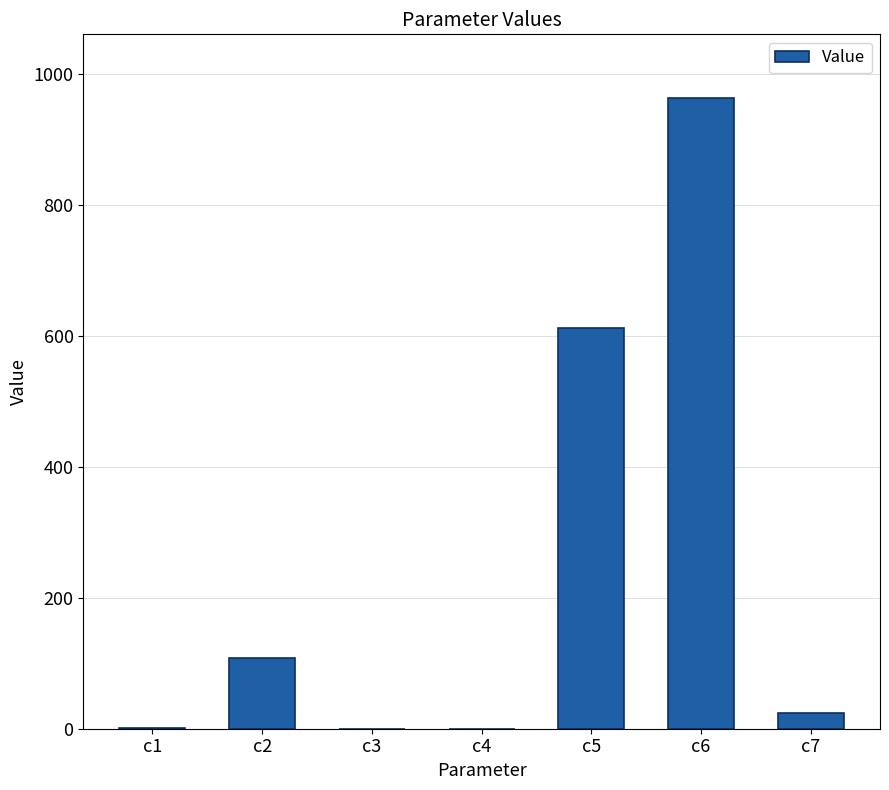

The value at c3 is 0.0. True or false?

True